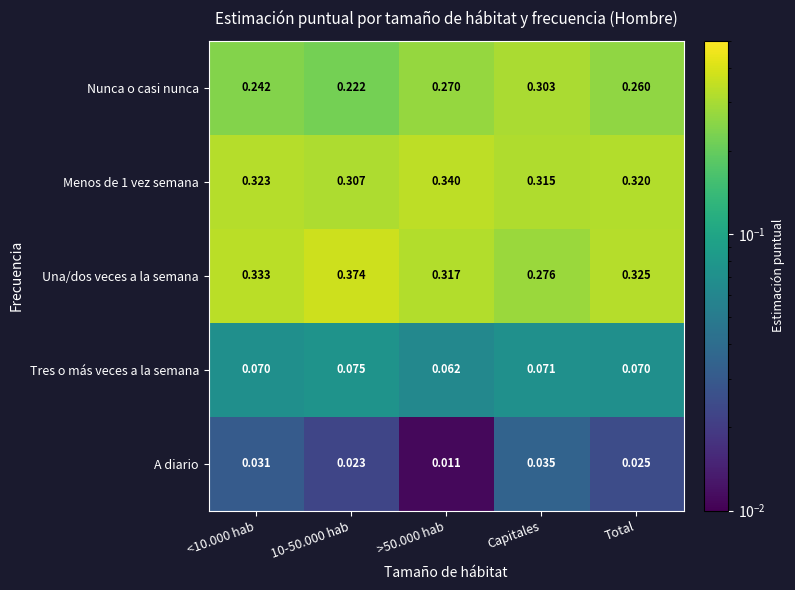

Which category has the highest value in the Nunca o casi nunca series?

Capitales